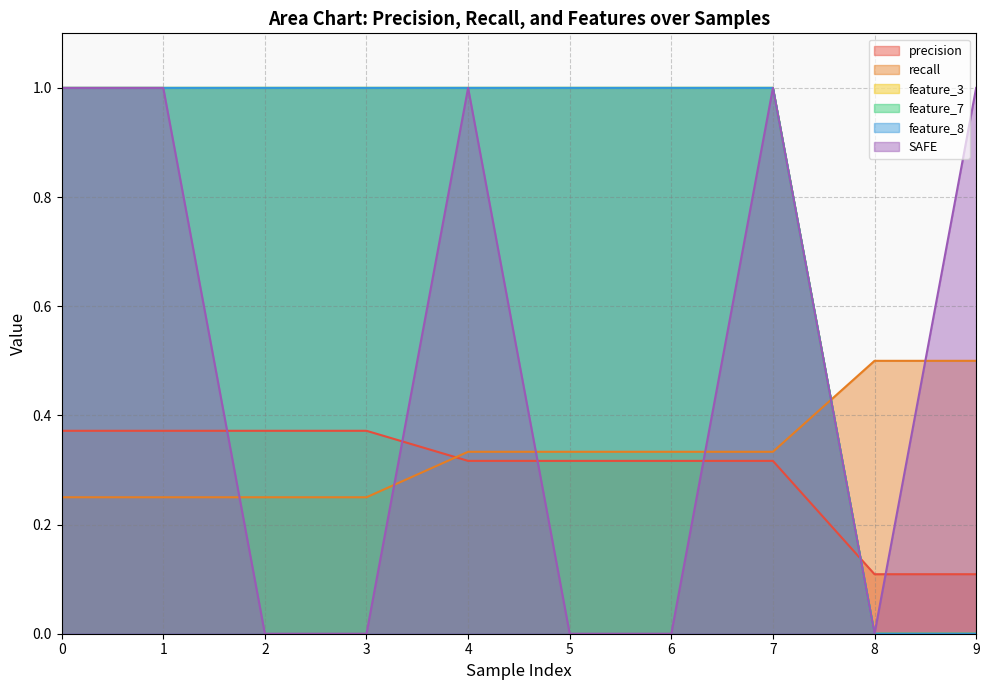

How many lines are shown in the chart?

6